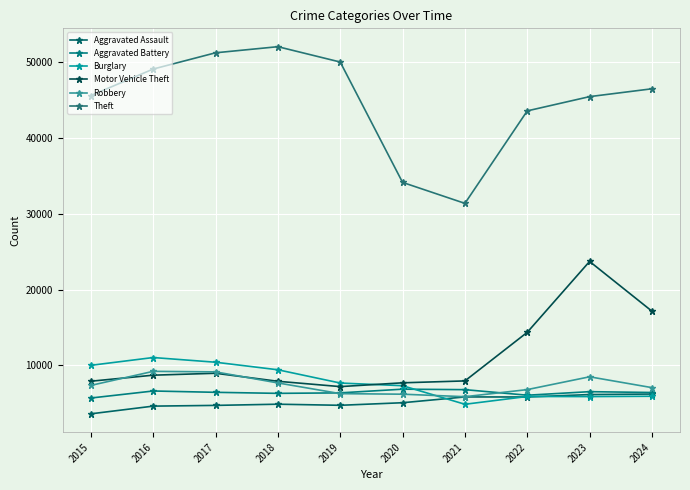

How many lines are shown in the chart?

6